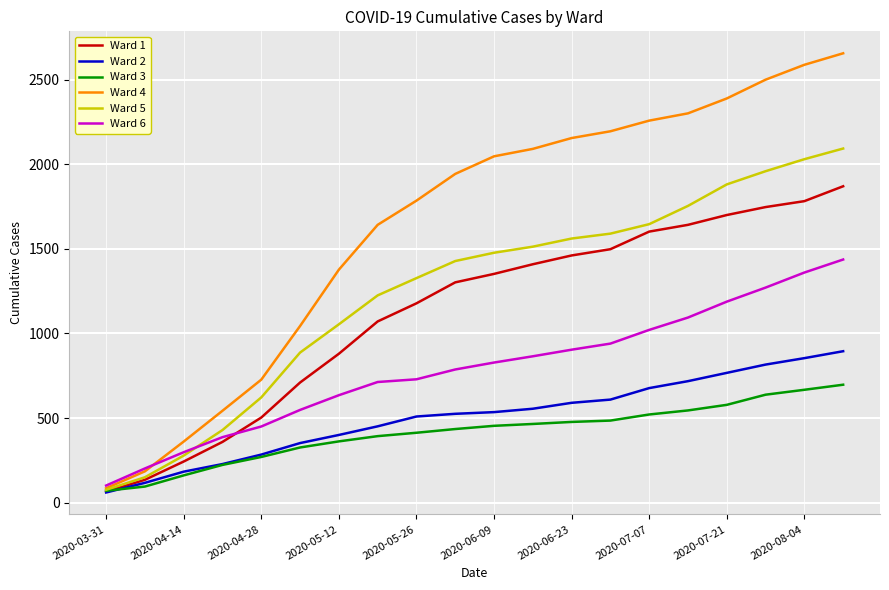

At how many categories does at least one series exceed 703?

16